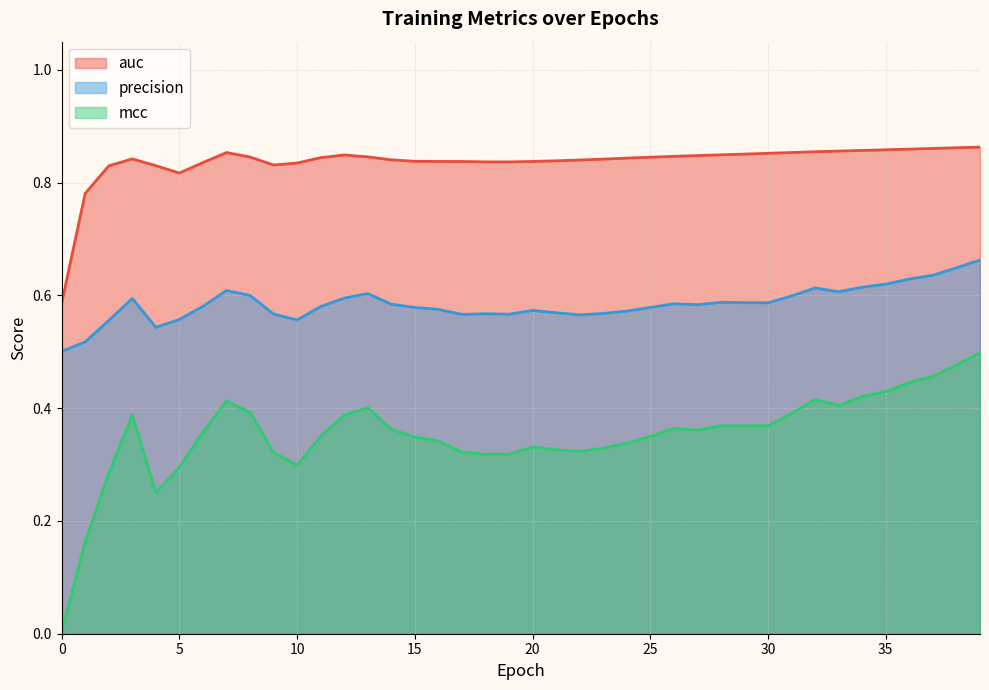

How many lines are shown in the chart?

3